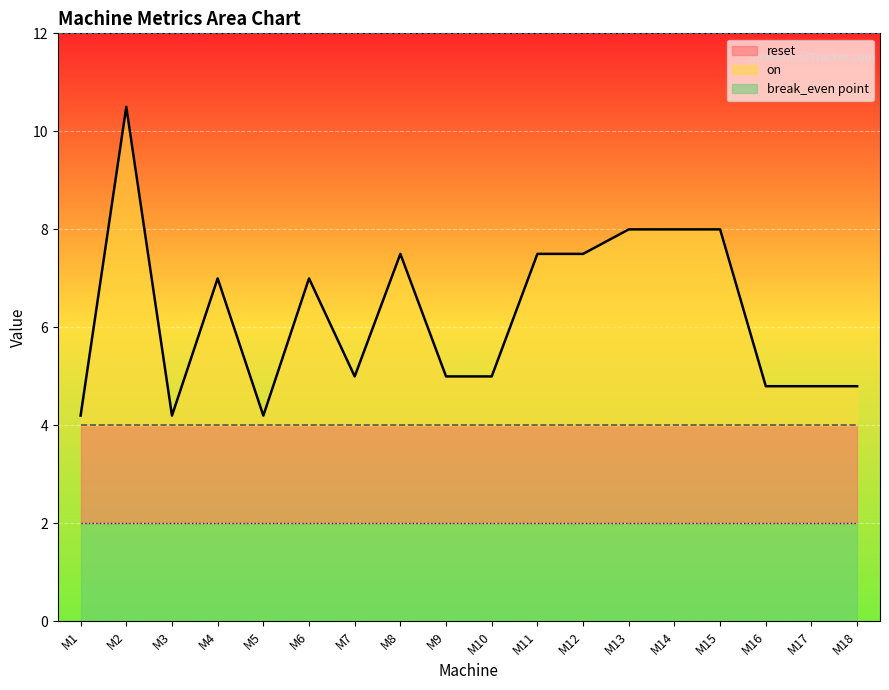

Rank the series by their maximum value, from highest to lowest.

on, reset, break_even point